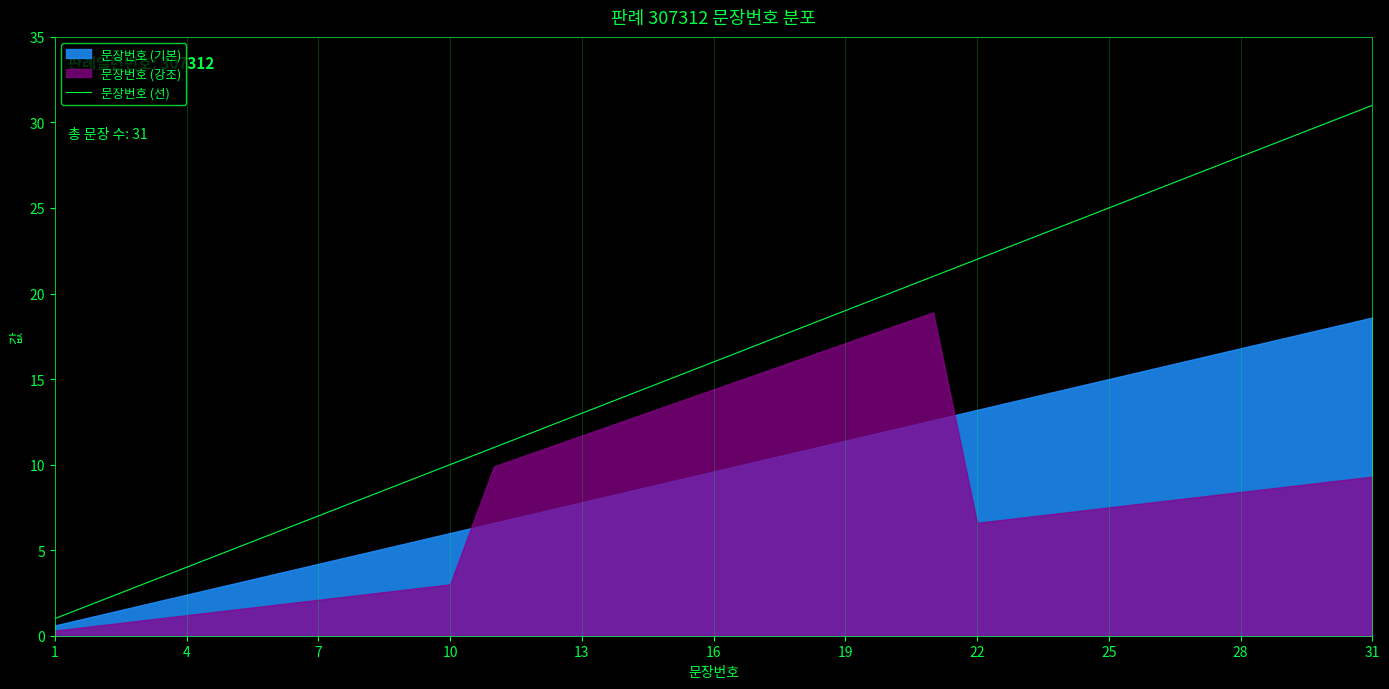

At which label does 문장번호 (선) reach its peak?

31